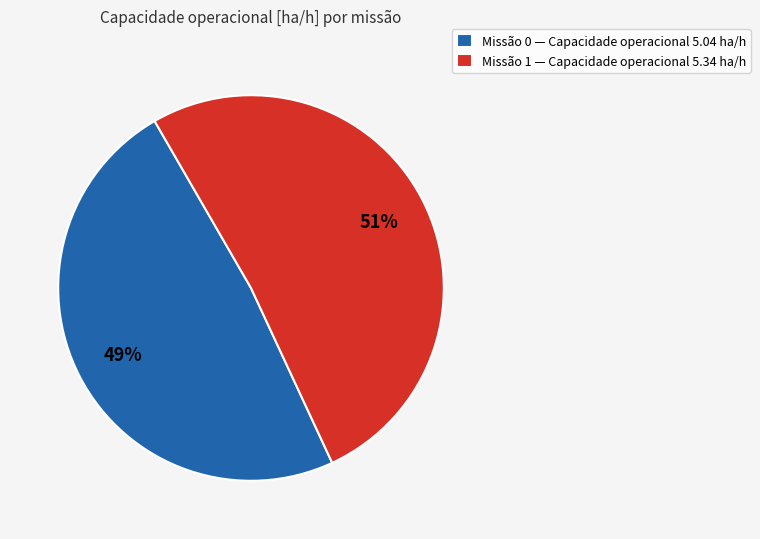

Is it true that Missão 1 — Capacidade operacional 5.34 ha/h is 51% of the pie?

True